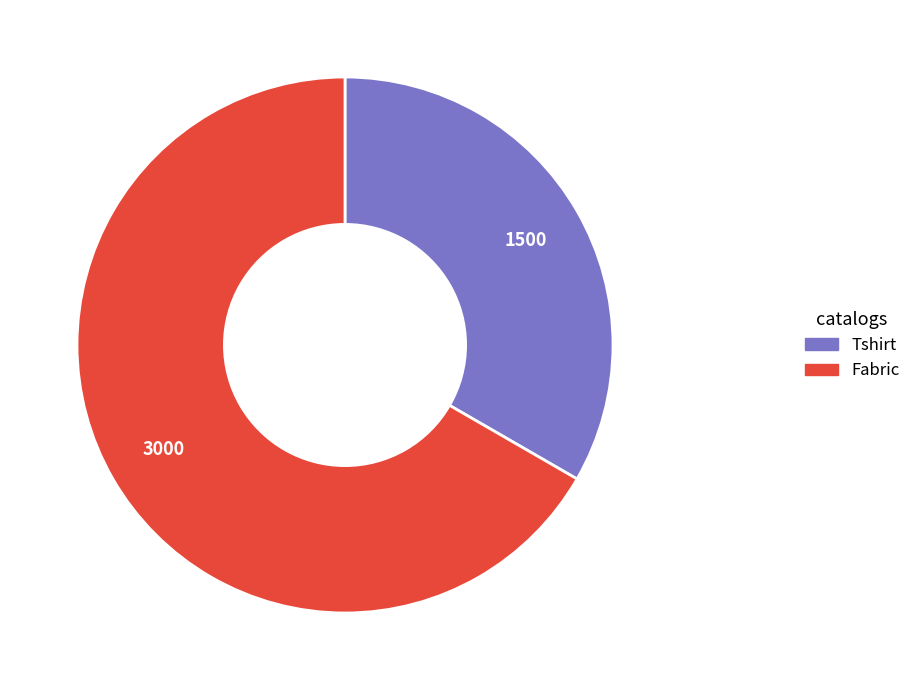

What is the smallest slice in the pie chart?

Tshirt